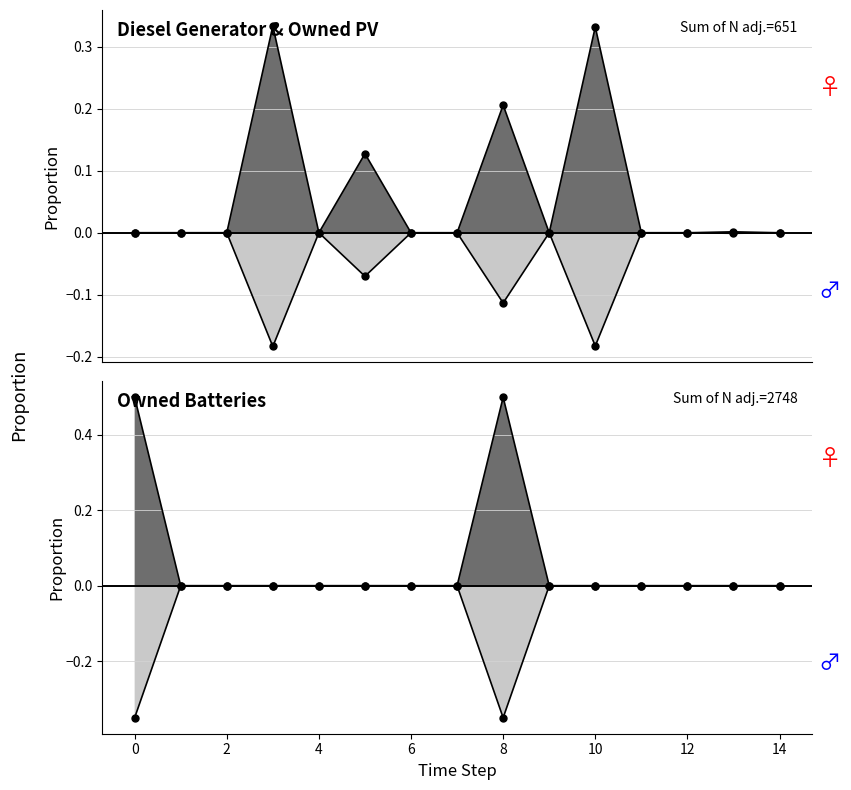

What is the smallest value displayed?

-0.3